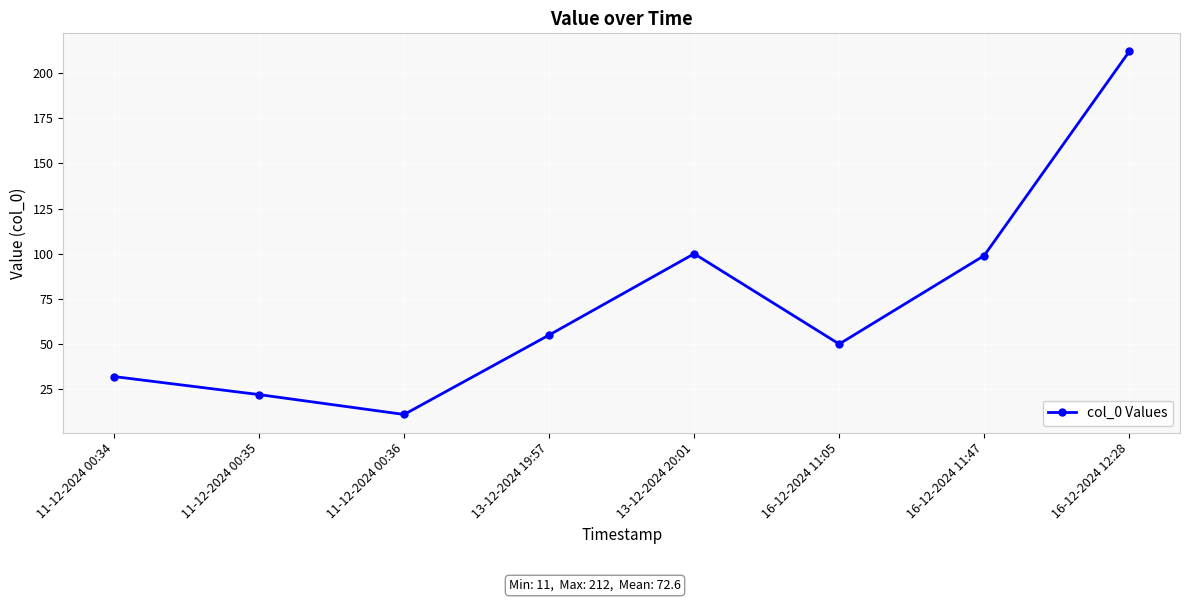

How many interior local peaks (higher than both neighbors) does the data have?

1